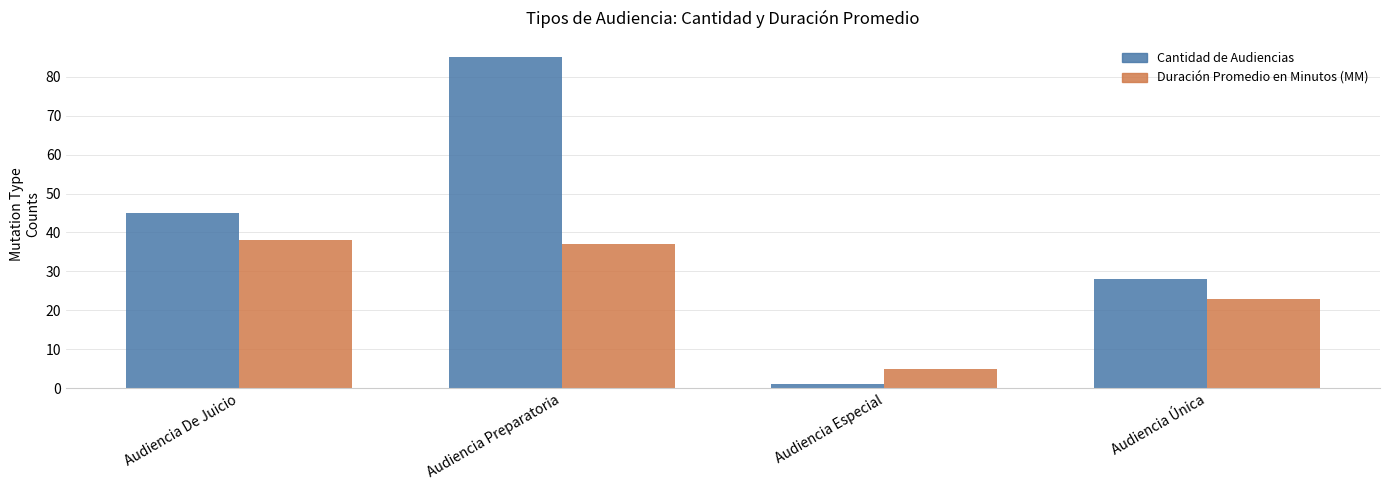

What is the difference between the maximum and minimum values in the Cantidad de Audiencias series?

84